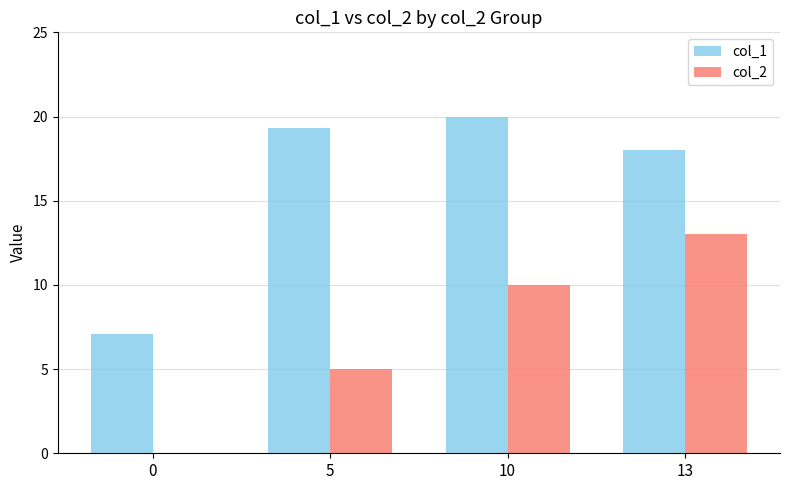

What is the maximum value shown in the chart?

20.0